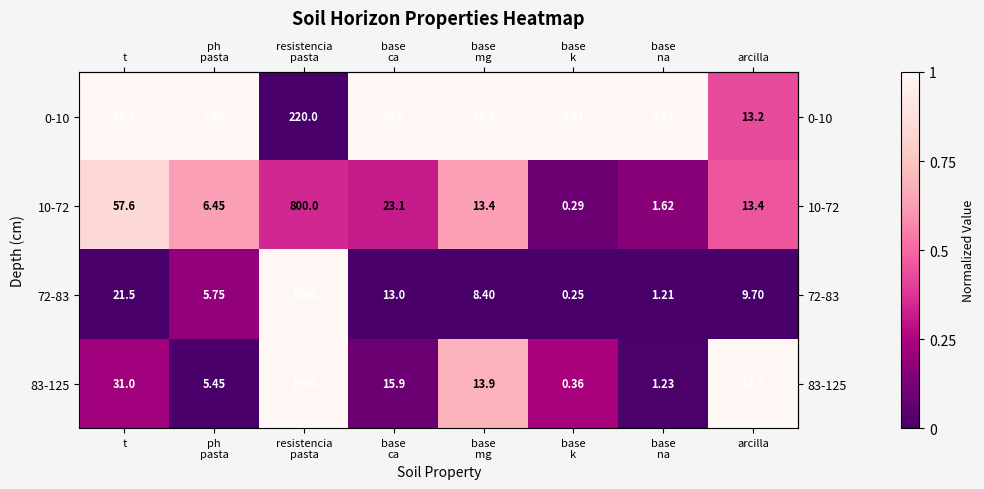

Where is 83-125 nearest to the value 950?

t